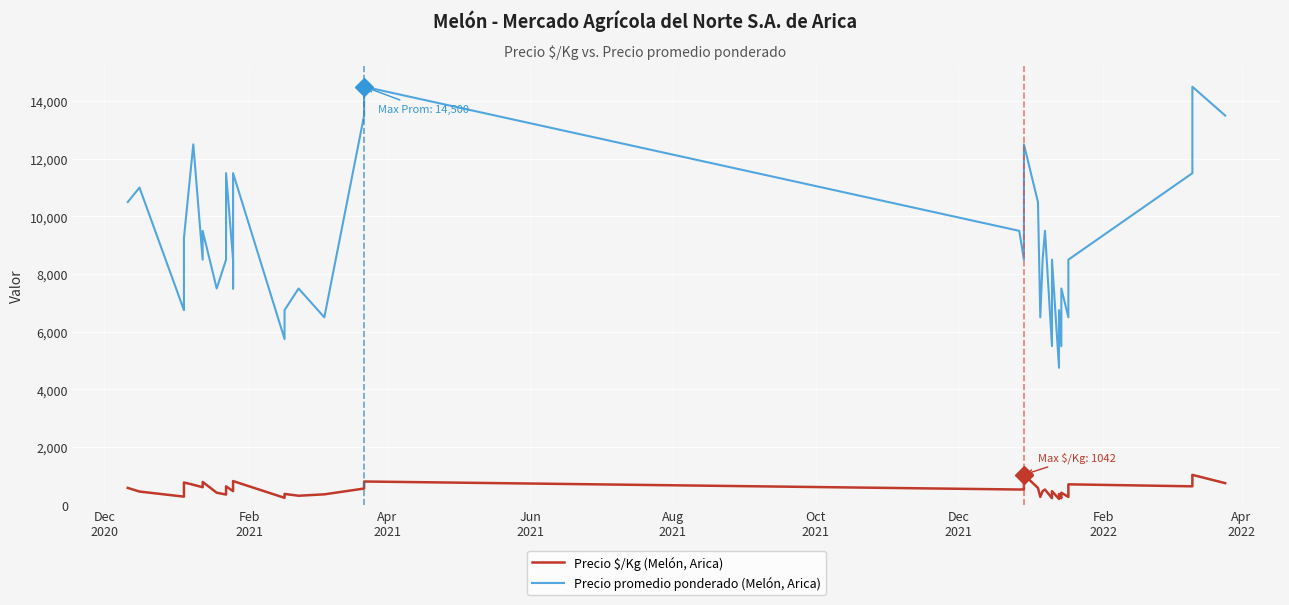

What is the difference between the maximum and minimum values in the Precio promedio ponderado (Melón, Arica) series?

9750